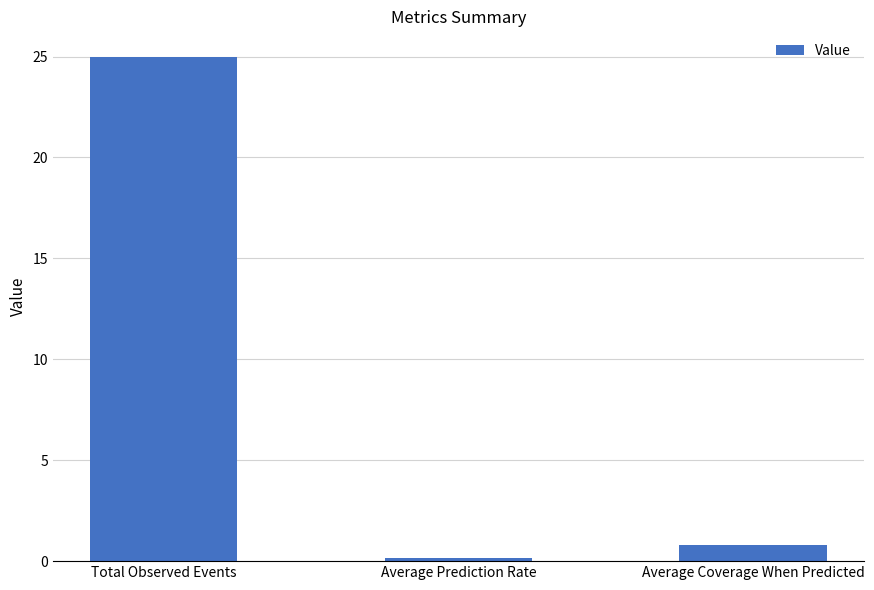

What is the value of the 2nd bar from the left?

0.2